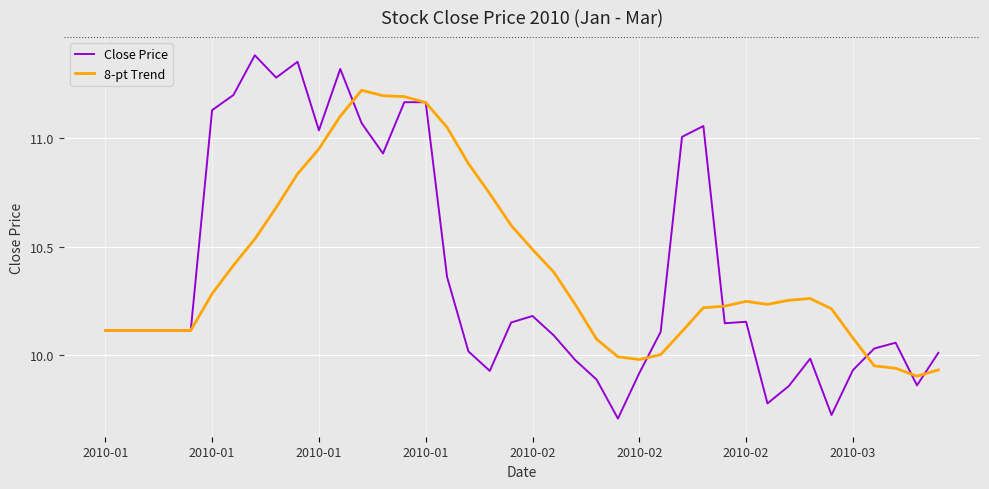

Rank the series by their maximum value, from lowest to highest.

8-pt Trend, Close Price